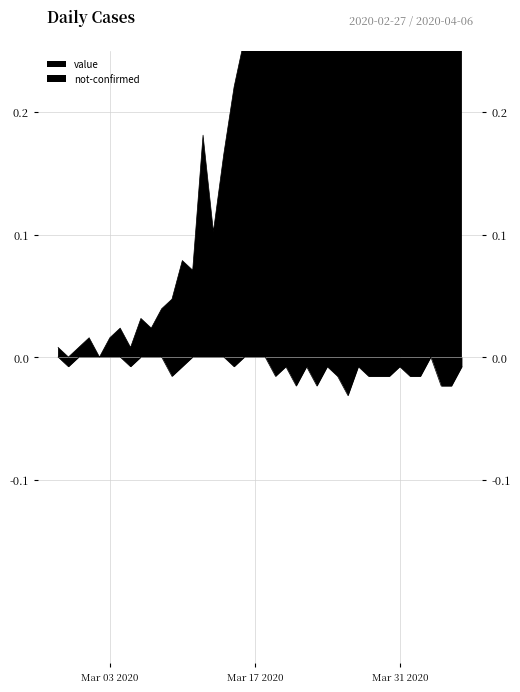

Reading right to left, list all the values displayed in this chart.

value: 0.5	0.6	0.5	0.6	0.8	0.6	0.9	1.0	0.7	0.8	0.9	0.9	0.9	0.9	0.8	0.6	0.6	0.6	0.5	0.4	0.3	0.3	0.2	0.2	0.1	0.2	0.1	0.1	0.0	0.0	0.0	0.0	0.0	0.0	0.0	0.0	0.0	0.0	0.0	0.0
not-confirmed: -0.0	-0.0	-0.0	-0.0	-0.0	-0.0	-0.0	-0.0	-0.0	-0.0	-0.0	-0.0	-0.0	-0.0	-0.0	-0.0	-0.0	-0.0	-0.0	-0.0	-0.0	-0.0	-0.0	-0.0	-0.0	-0.0	-0.0	-0.0	-0.0	-0.0	-0.0	-0.0	-0.0	-0.0	-0.0	-0.0	-0.0	-0.0	-0.0	-0.0